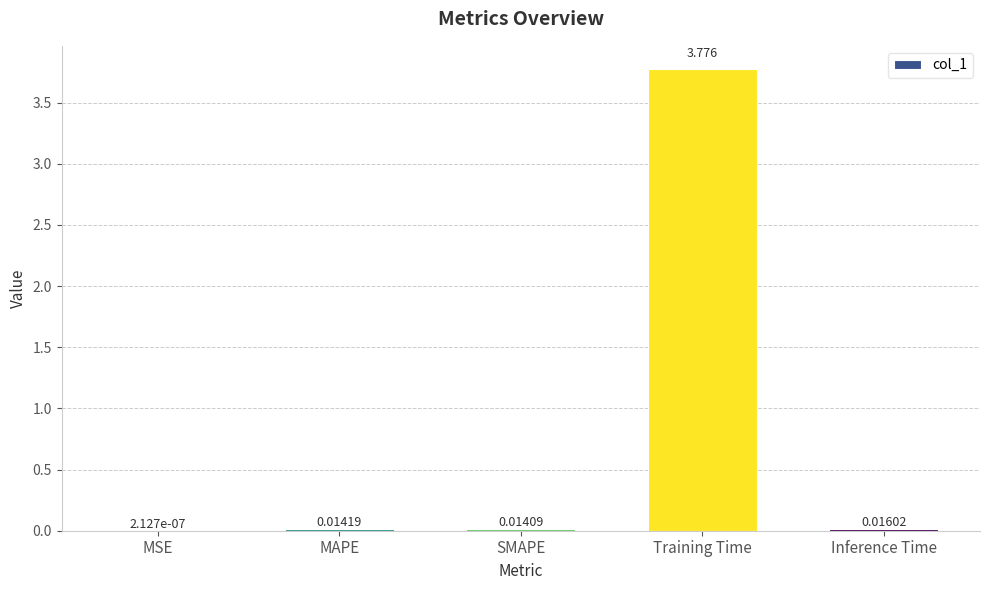

The value at Training Time is 0.8. True or false?

False